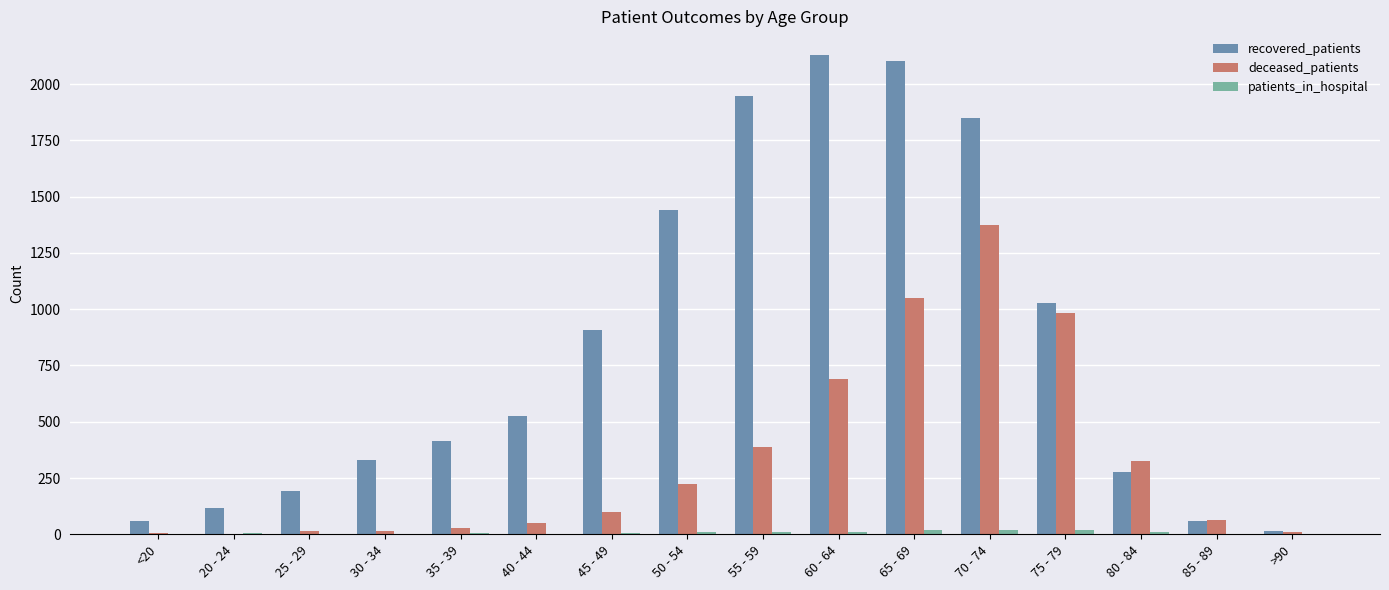

Is the value of deceased_patients at 20 - 24 greater than the value of recovered_patients at <20?

No